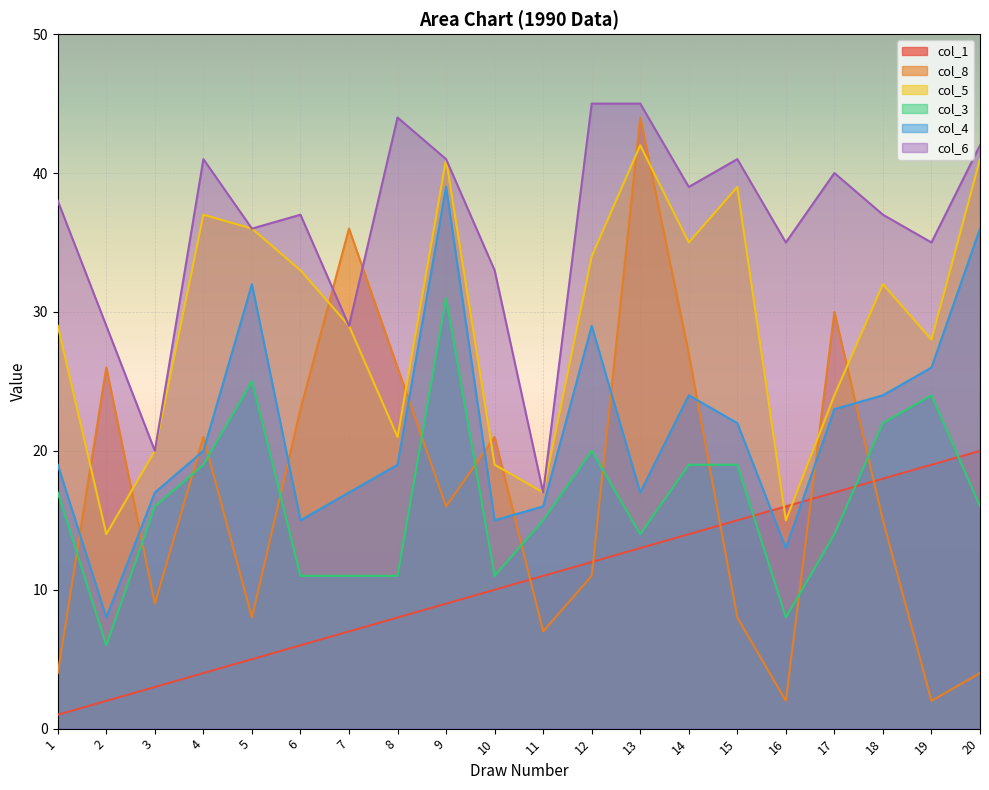

What is the average value of the col_3 series?

16